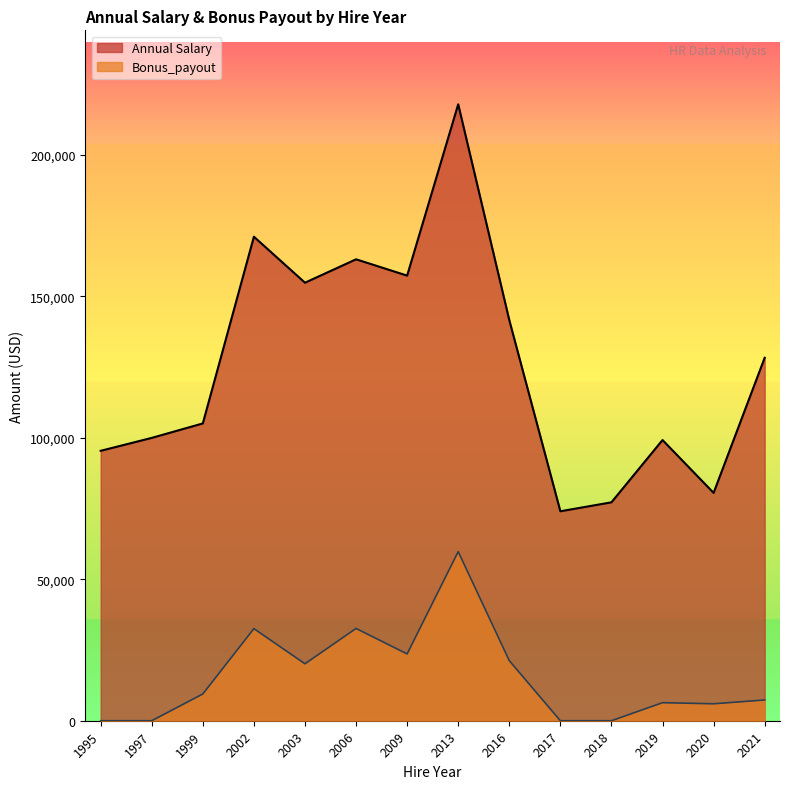

Which series has the largest range (max minus min)?

Annual Salary